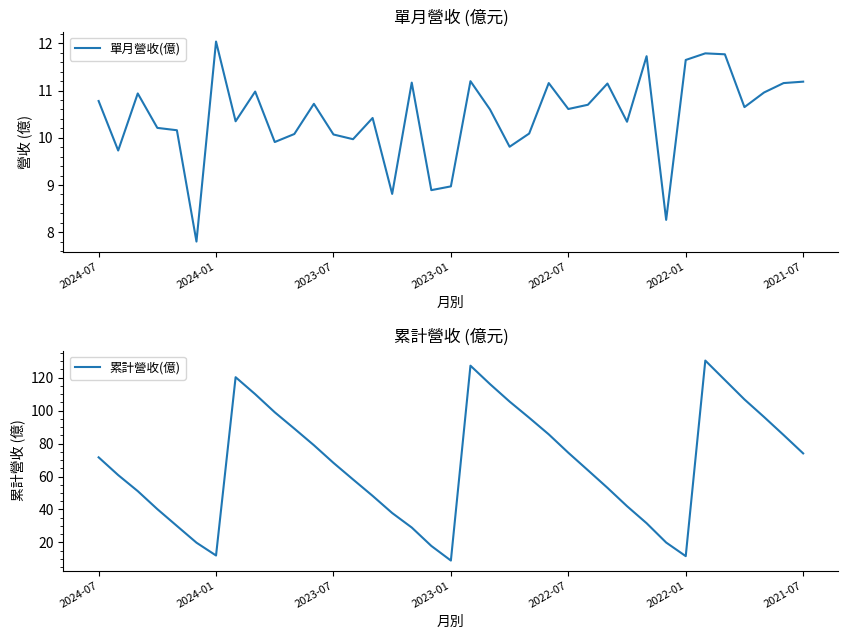

True or false: 單月營收(億) has more than 0 interior local peaks.

True